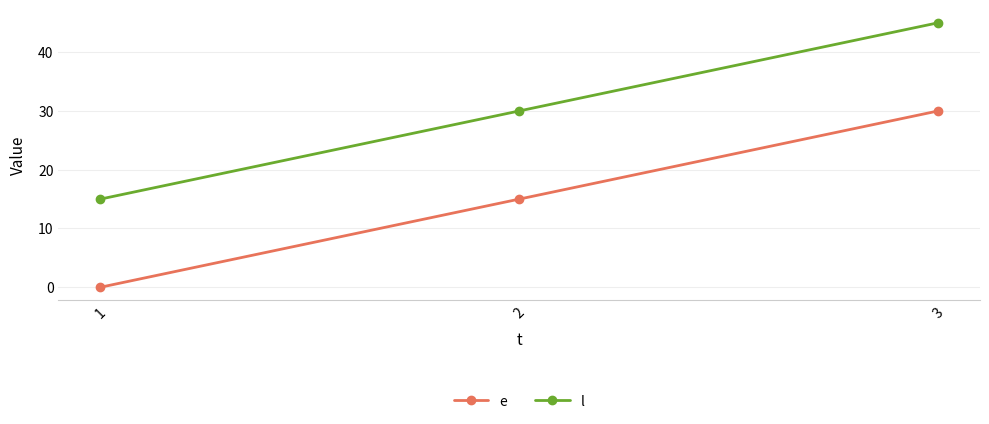

The l series shows 9 at 2. True or false?

False